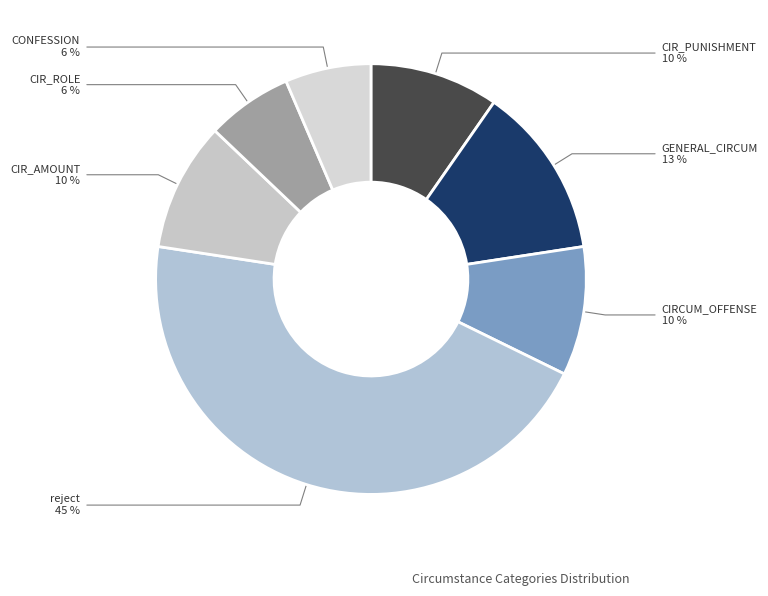

The CIR_AMOUNT slice represents 10% of the pie. True or false?

True